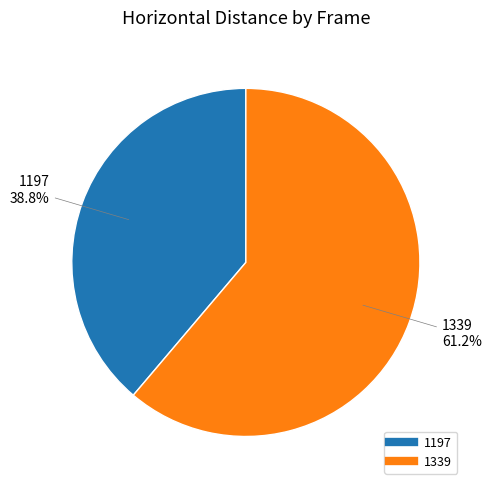

What percentage do 1197 and 1339 together represent?

100.0%